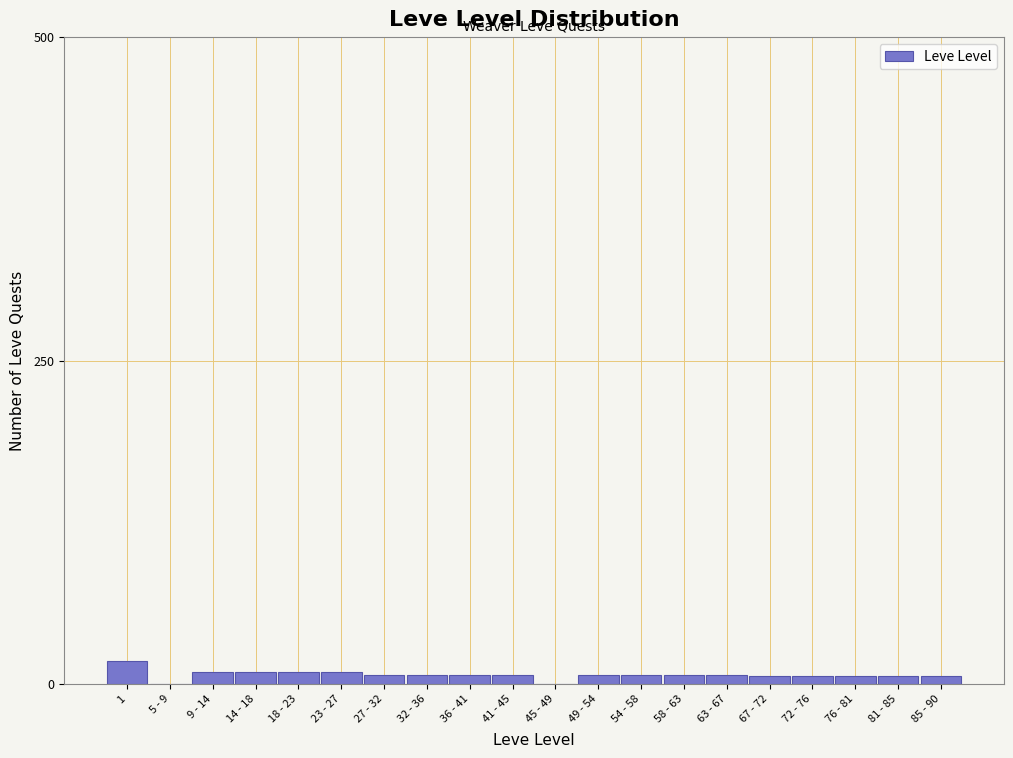

What is the maximum value shown in the chart?

18